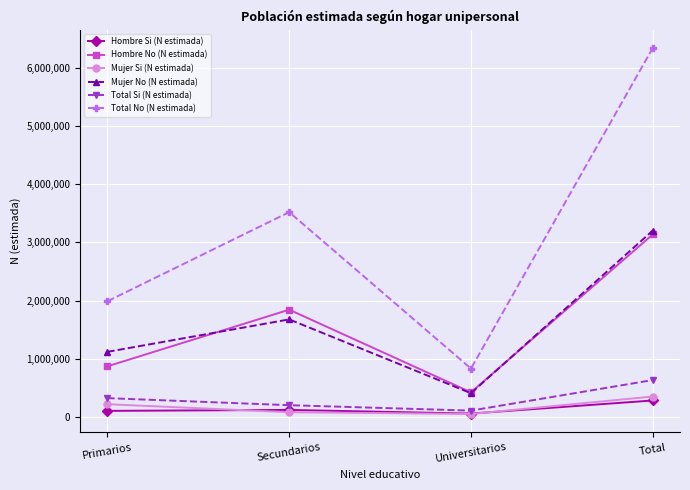

Which series has the widest spread of values?

Total No (N estimada)